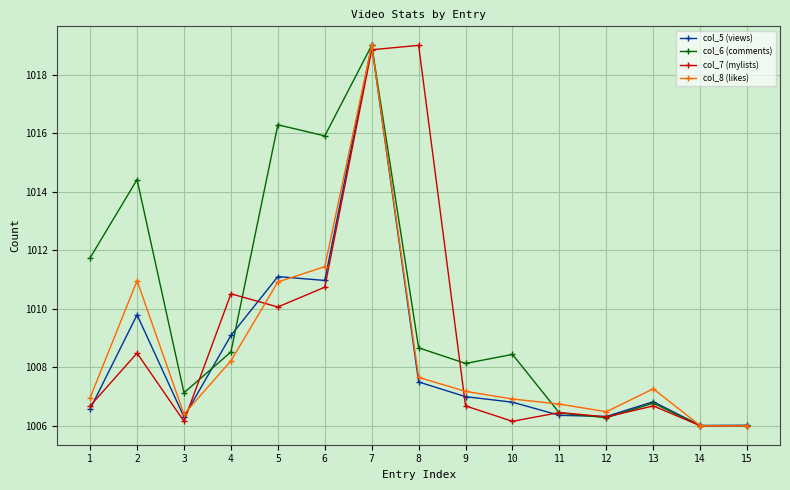

What is the spread (max minus min) of values at 10?

2.3